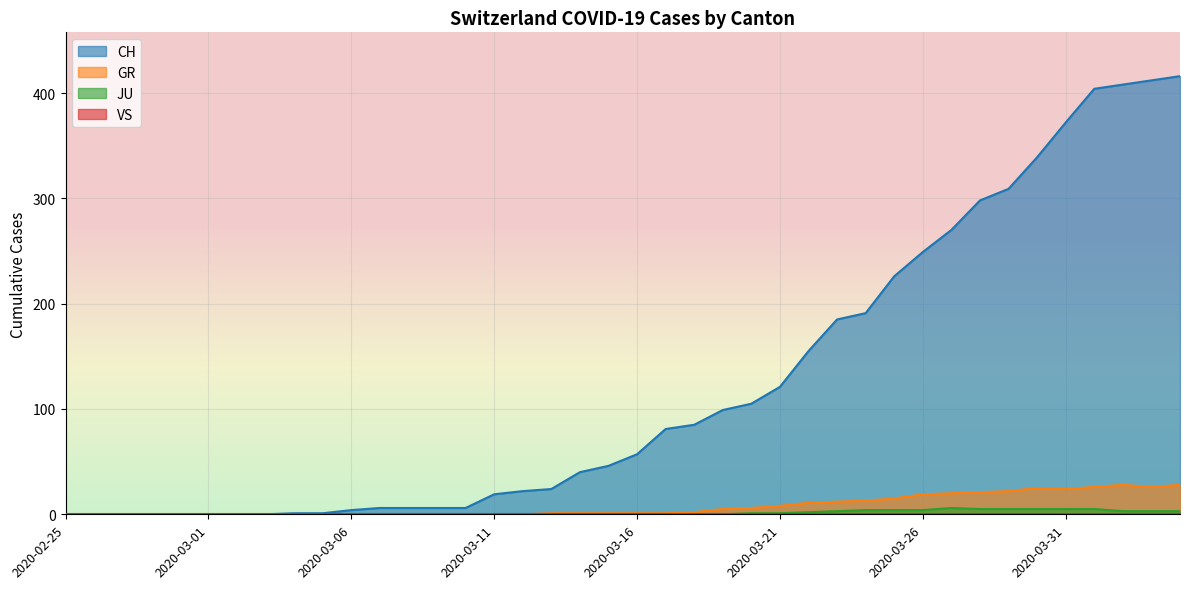

The CH series shows 119 at 2020-04-04. True or false?

False